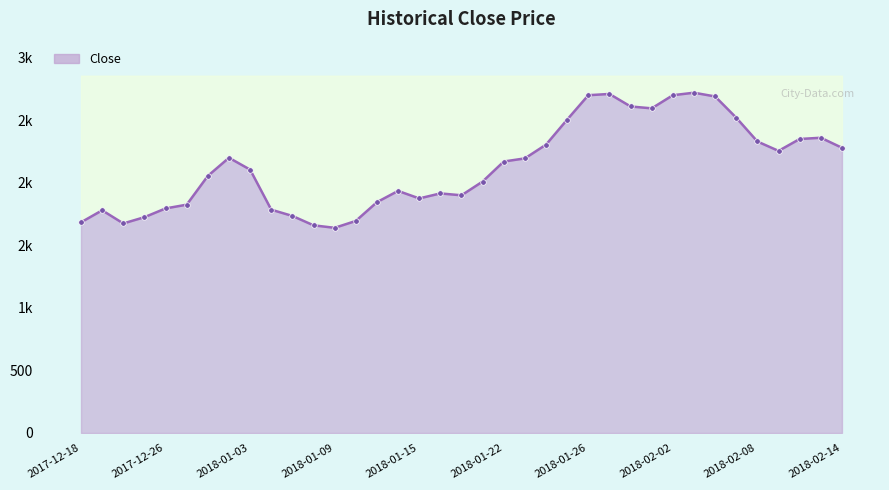

What is the ratio of the value at 2017-12-18 to the value at 2018-02-14?

0.7